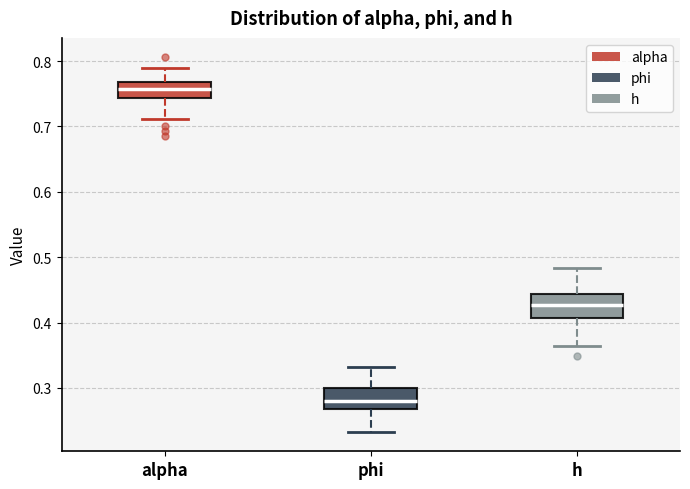

Reading left to right, read every box against the y-axis: the position of its median line, the range the box covers, and the ends of its whiskers. The values are not printed on the chart, so give them approximately, as read against the axis.

alpha: median 0.76, box 0.74 to 0.77, whiskers 0.71 to 0.79
phi: median 0.28, box 0.27 to 0.30, whiskers 0.23 to 0.33
h: median 0.43, box 0.41 to 0.44, whiskers 0.36 to 0.48